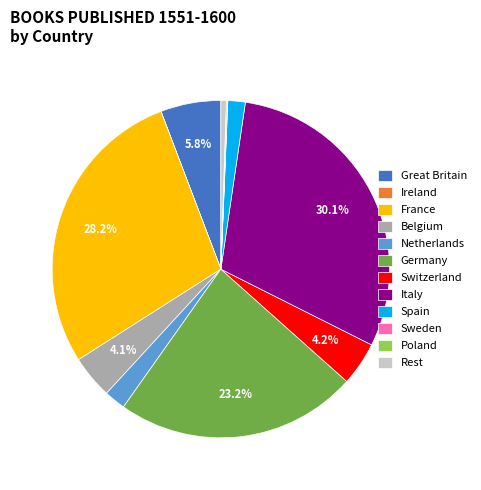

To the nearest percent, what portion does France represent?

28%